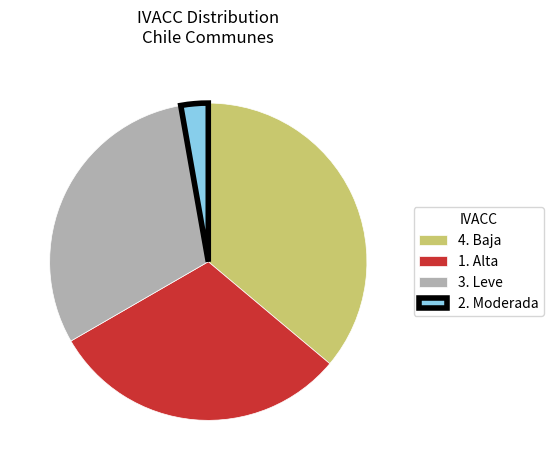

Which slice is the smallest?

2. Moderada